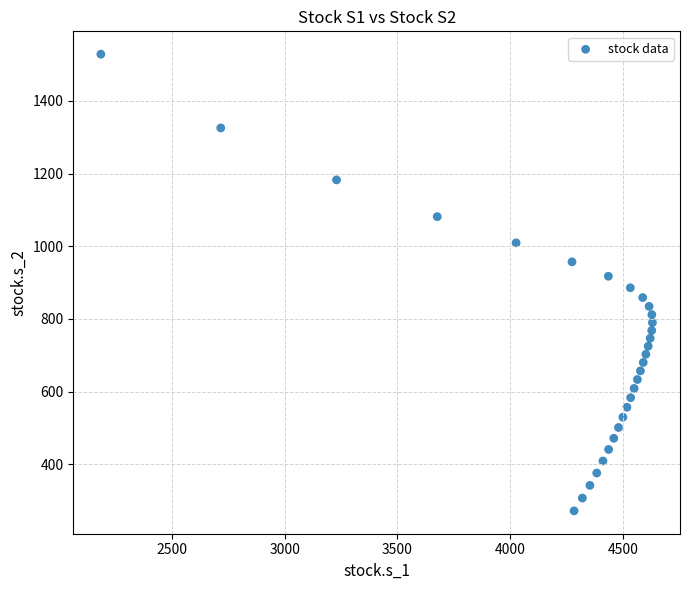

What is the range of X values (max minus min)?

2448.5